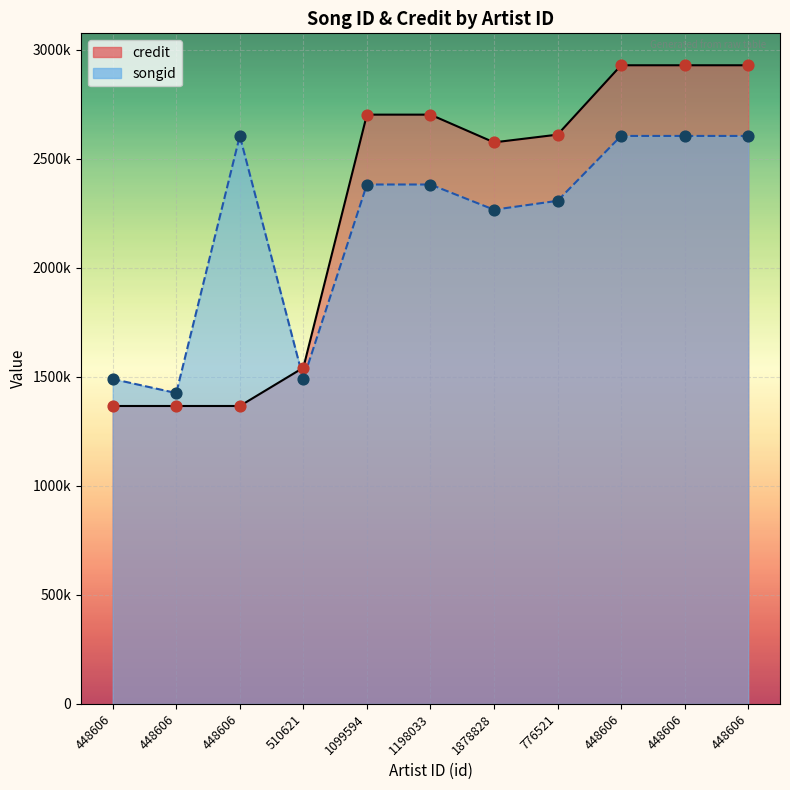

What is the total value across all series at 448606?

2856432